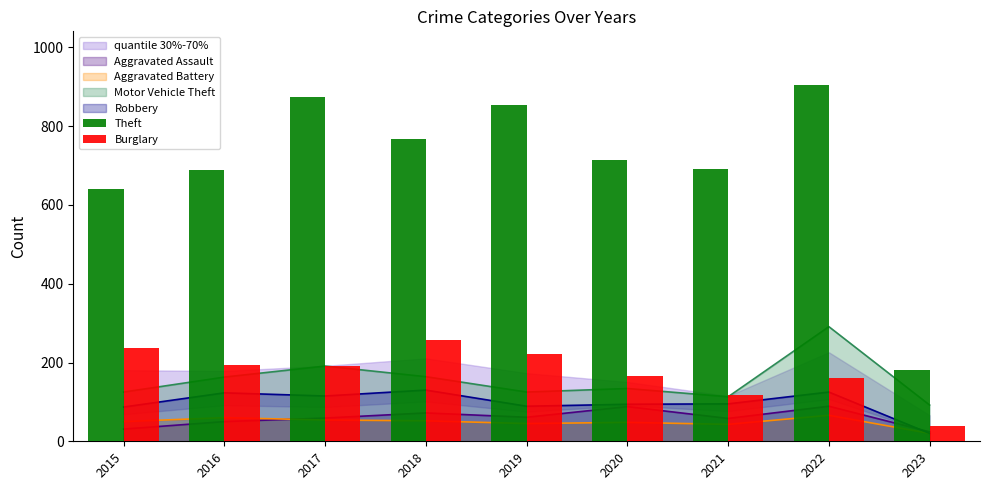

What is the sum of all Theft values?

6316